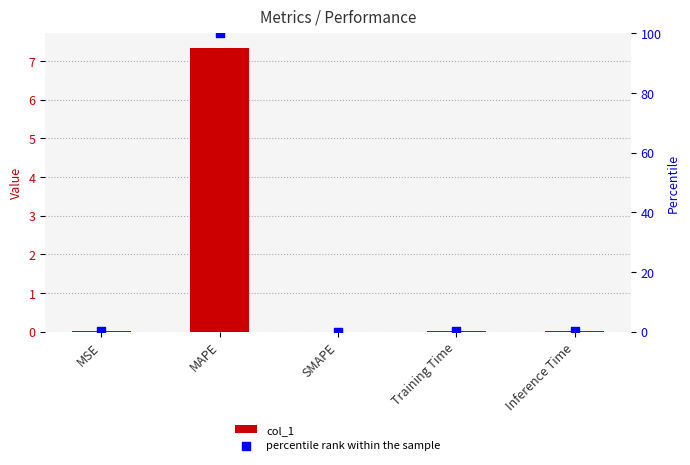

At which category is the sum across all series the highest?

MAPE